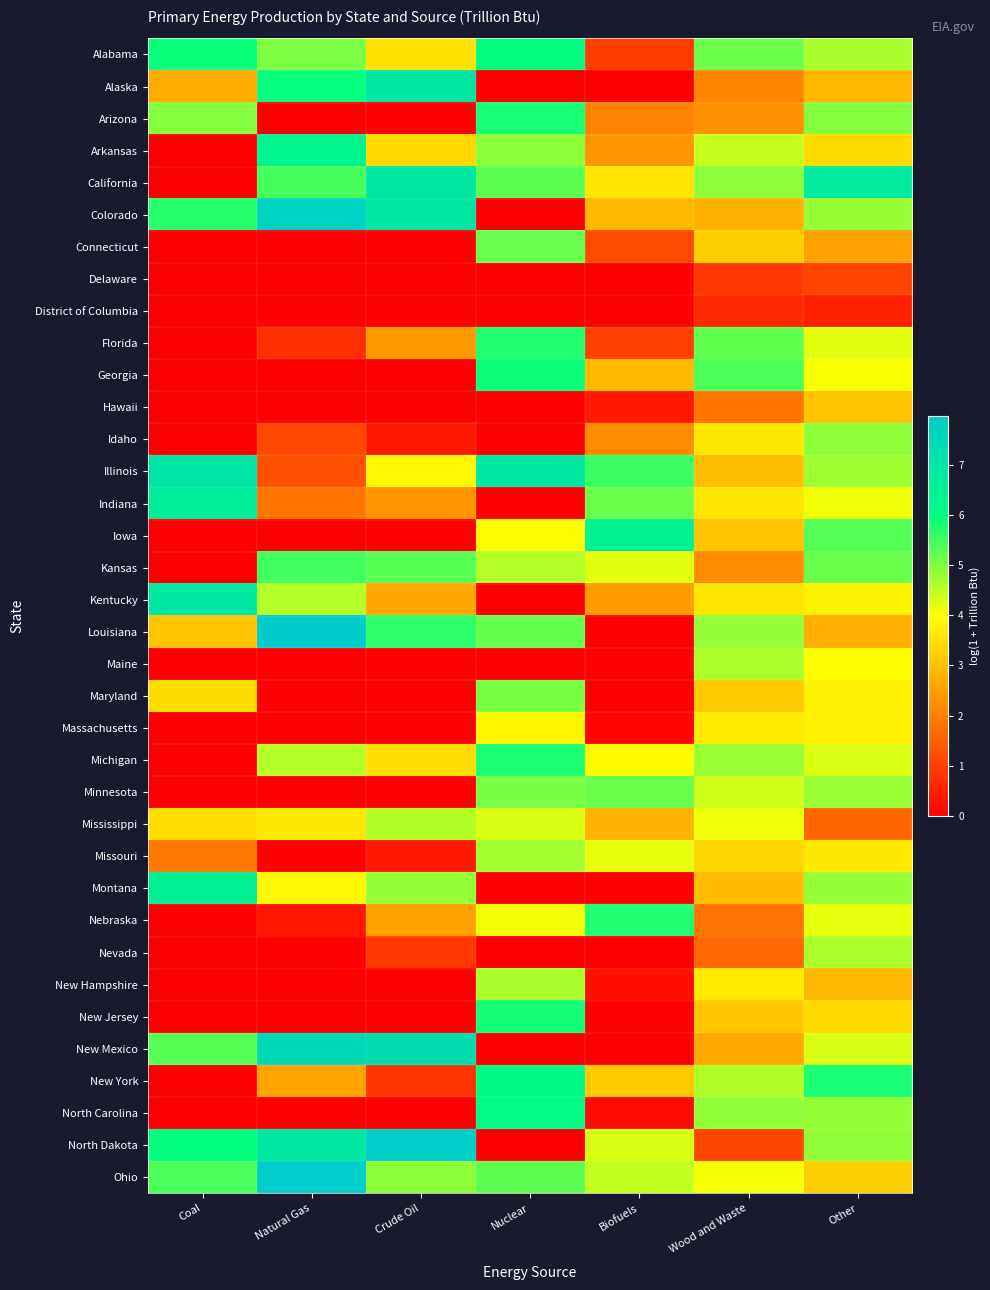

What is the total value across all series at Coal?

74.9